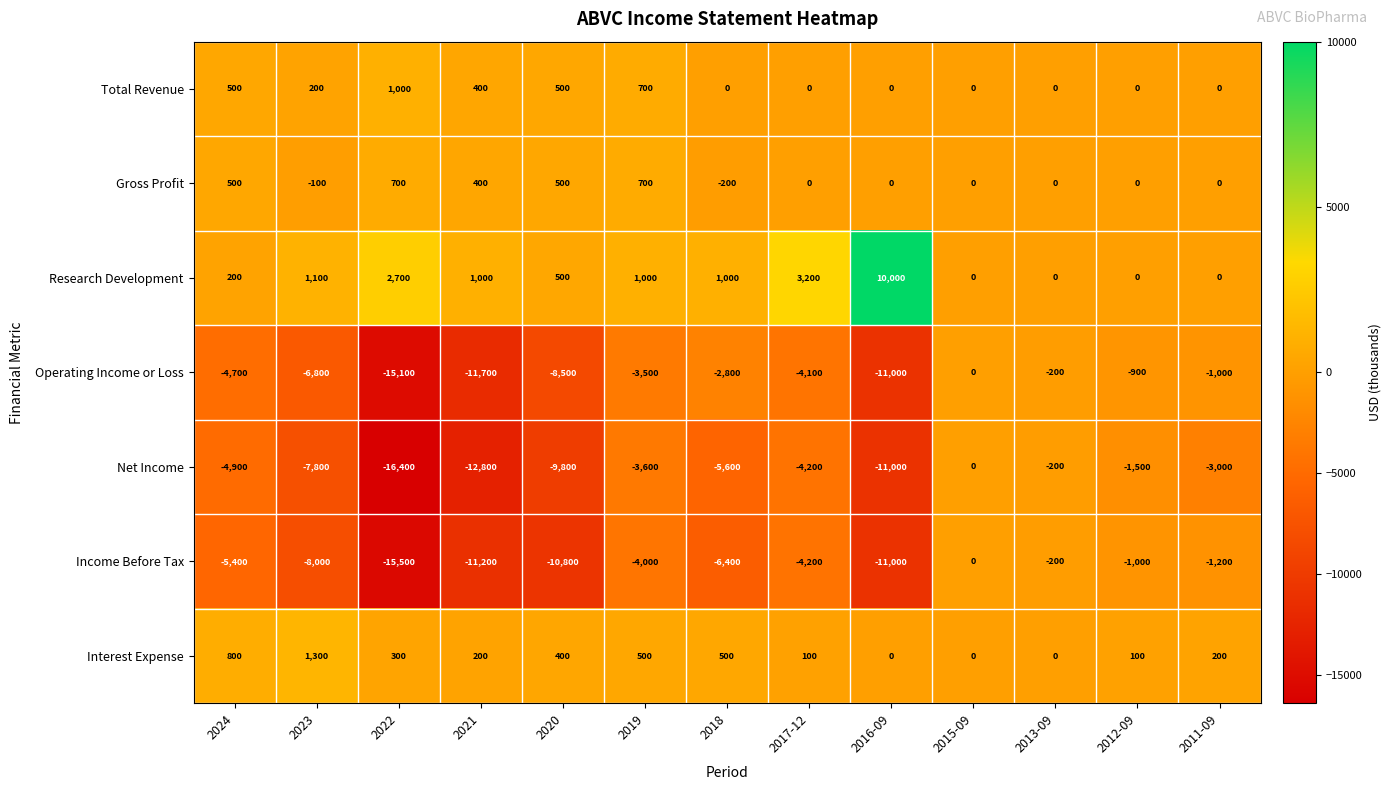

True or false: Operating Income or Loss has a value of -200 at 2013-09.

True